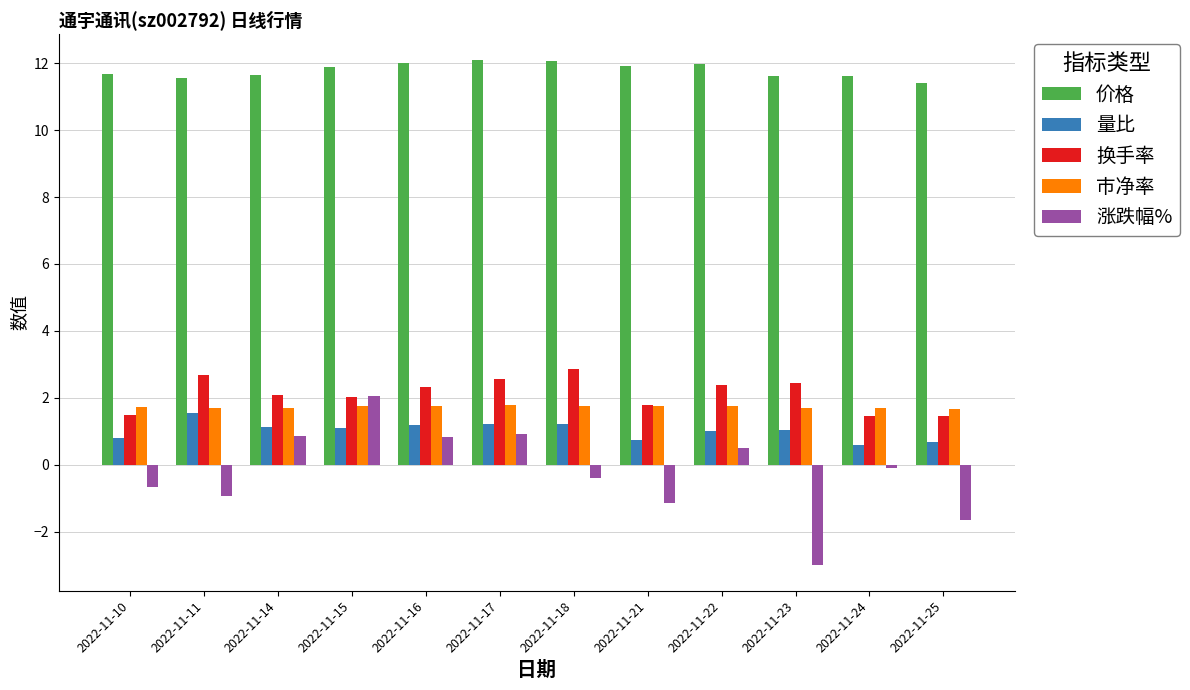

The 量比 series shows 1.1 at 2022-11-15. True or false?

True